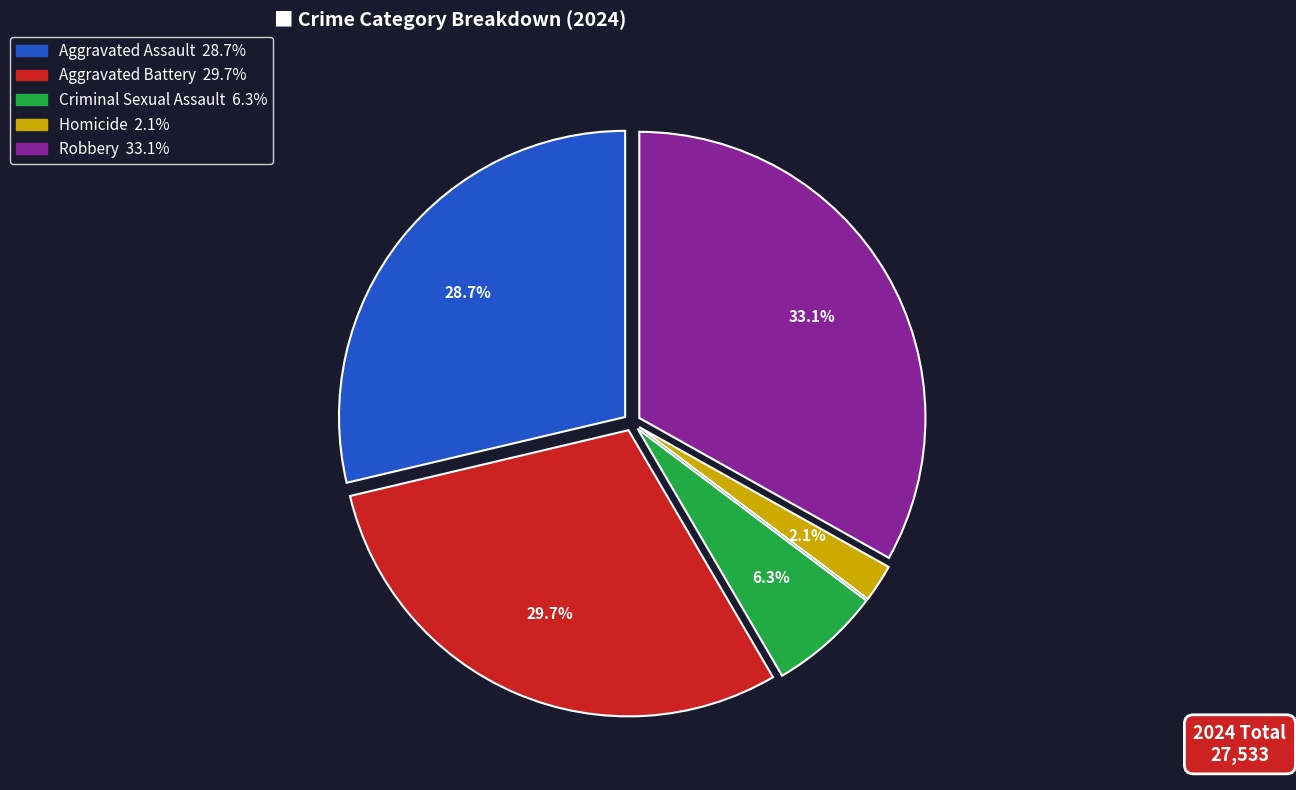

Rank the categories by value from lowest to highest.

Homicide, Criminal Sexual Assault, Aggravated Assault, Aggravated Battery, Robbery